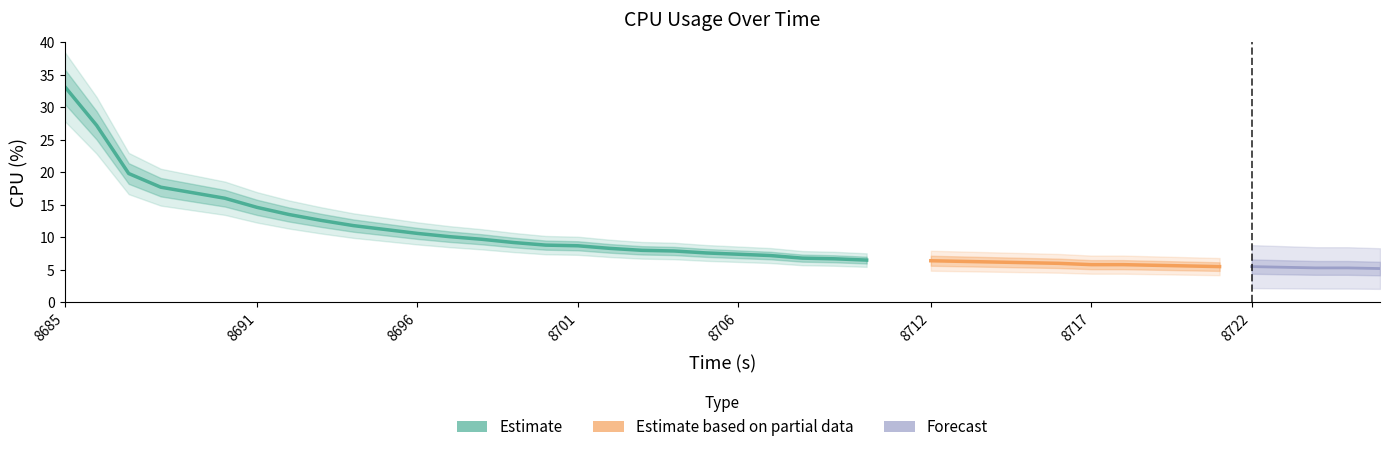

What is the minimum value shown in the chart?

5.2